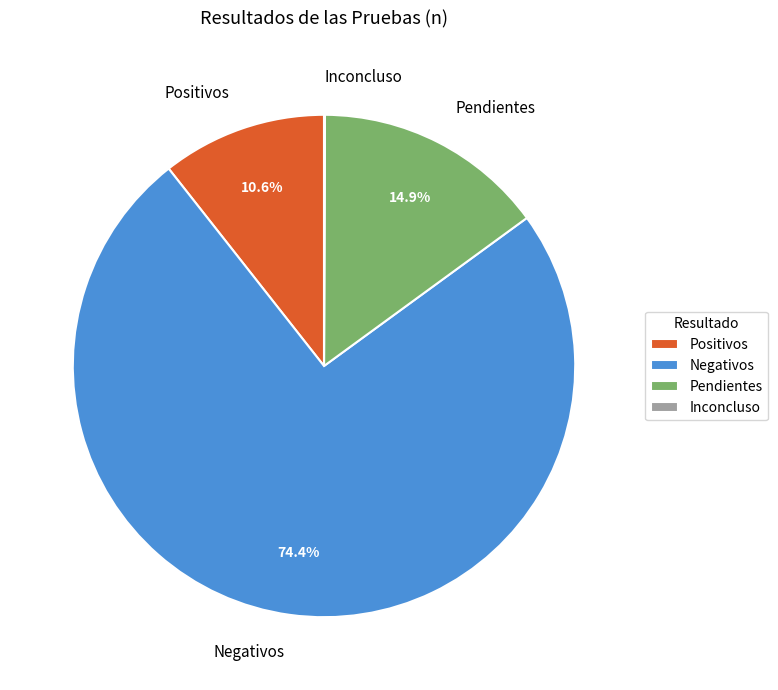

What portion of the pie excludes Negativos?

25.6%